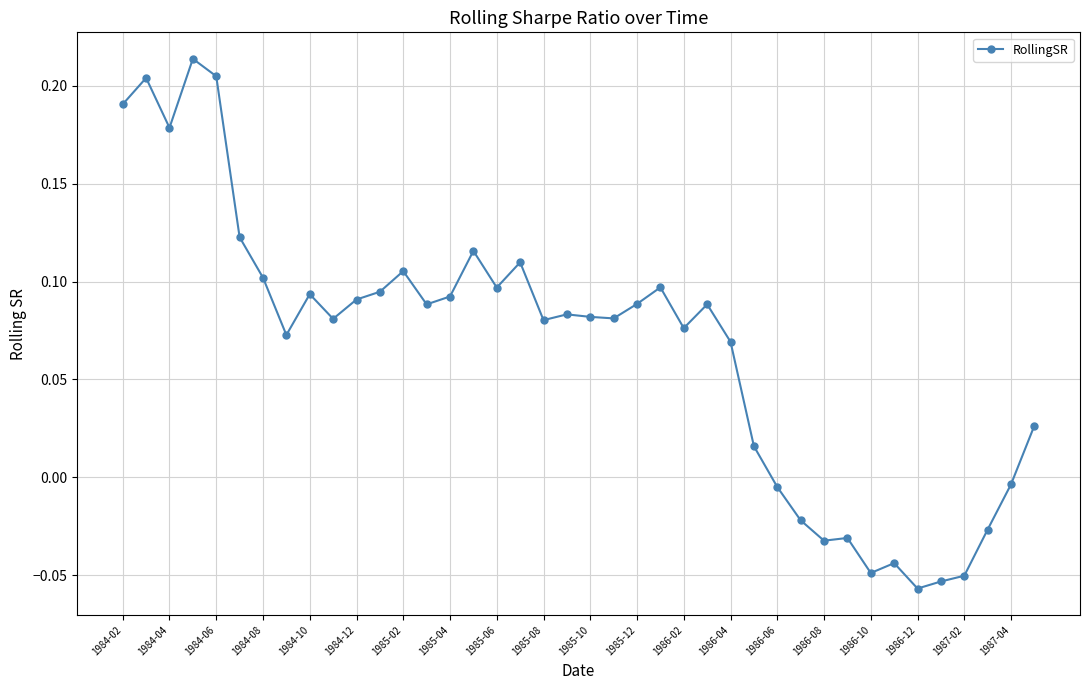

How many values are below zero?

11